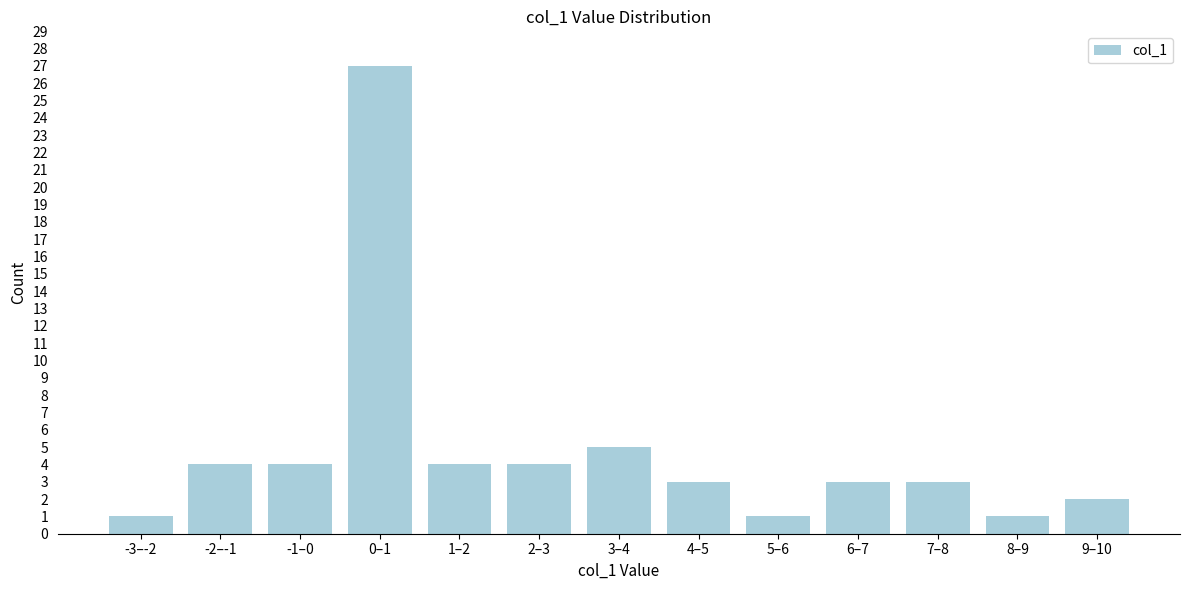

Reading right to left, extract all data points from this chart.

2	1	3	3	1	3	5	4	4	27	4	4	1